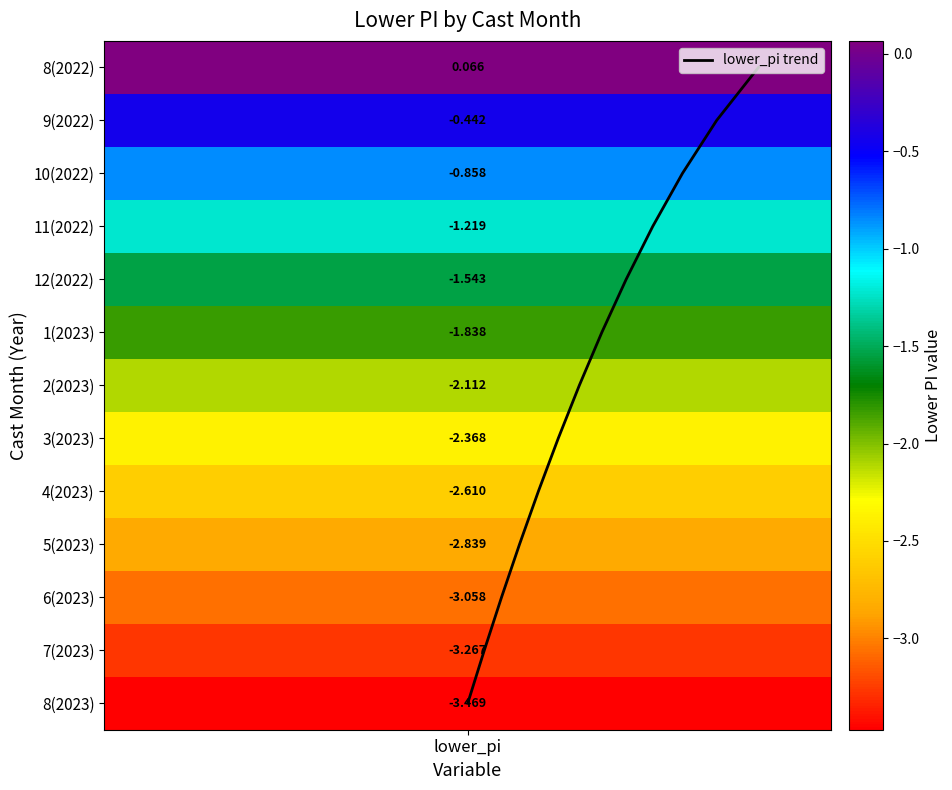

How many data points are less than 6?

6